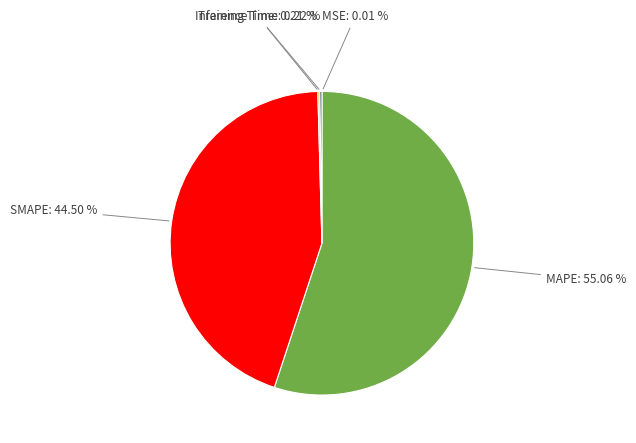

Does any single category account for the majority?

Yes